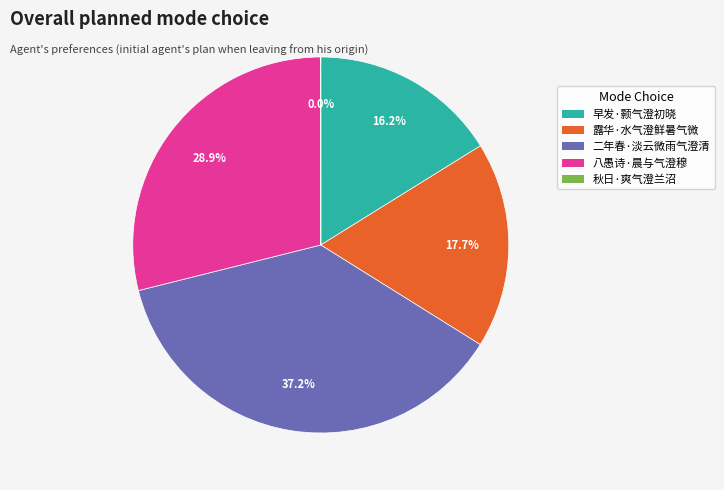

Is the sum of 露华·水气澄鲜暑气微 and 八愚诗·晨与气澄穆 greater than half?

No